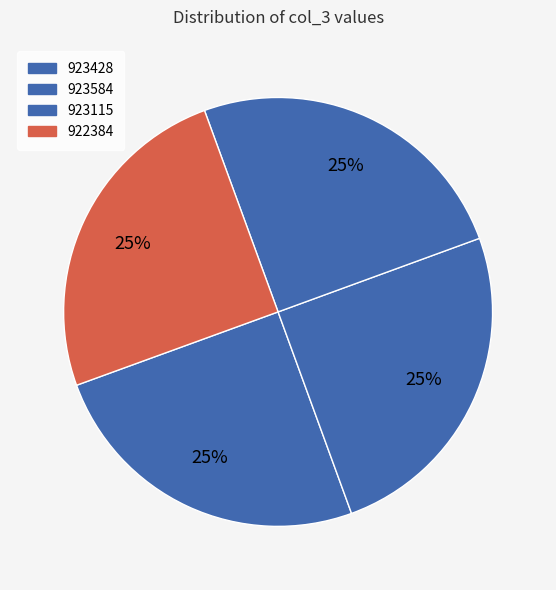

How many segments does this pie chart have?

4